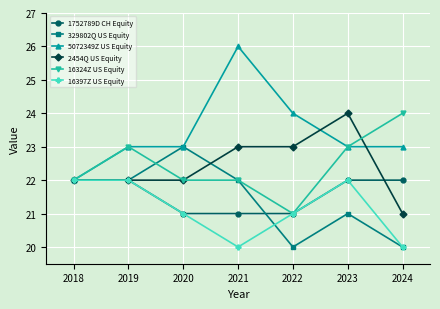

What is the lowest value of the 1752789D CH Equity series?

21